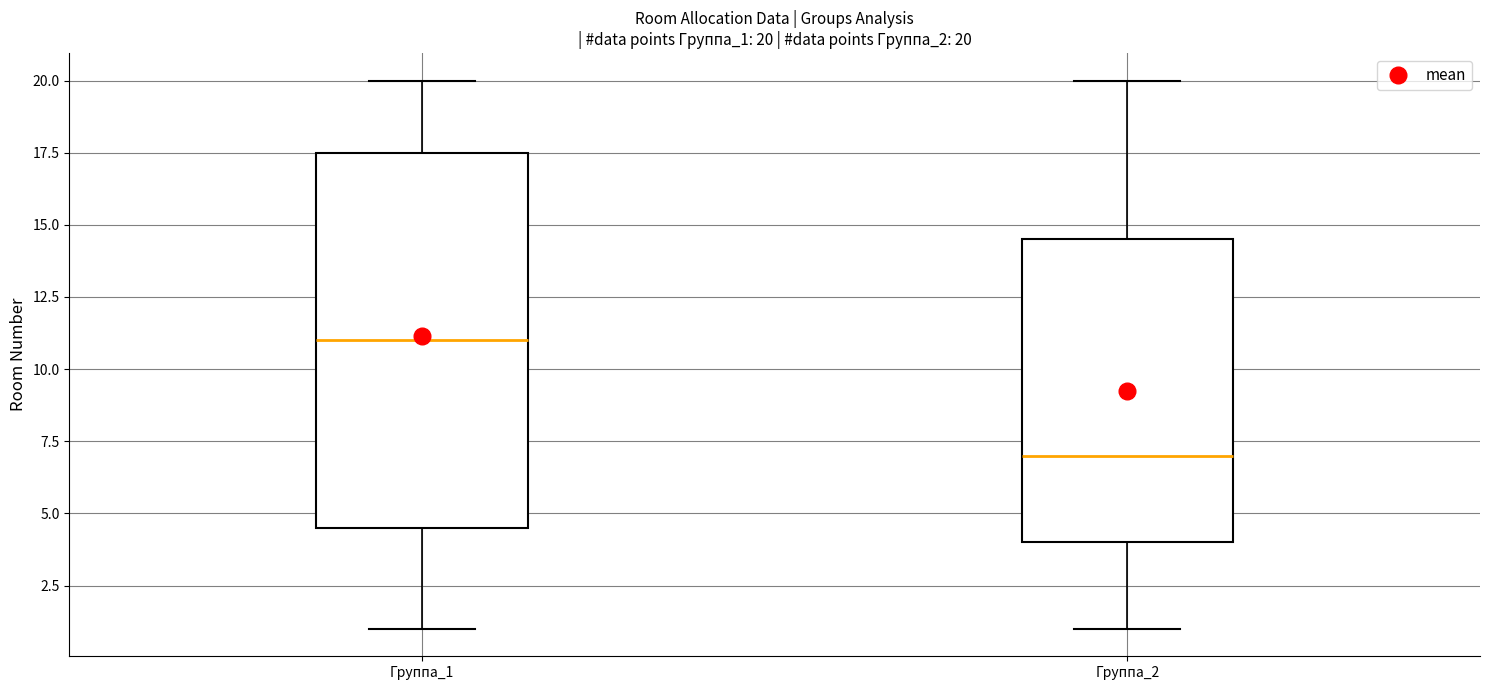

Which box has the highest median line?

Группа_1